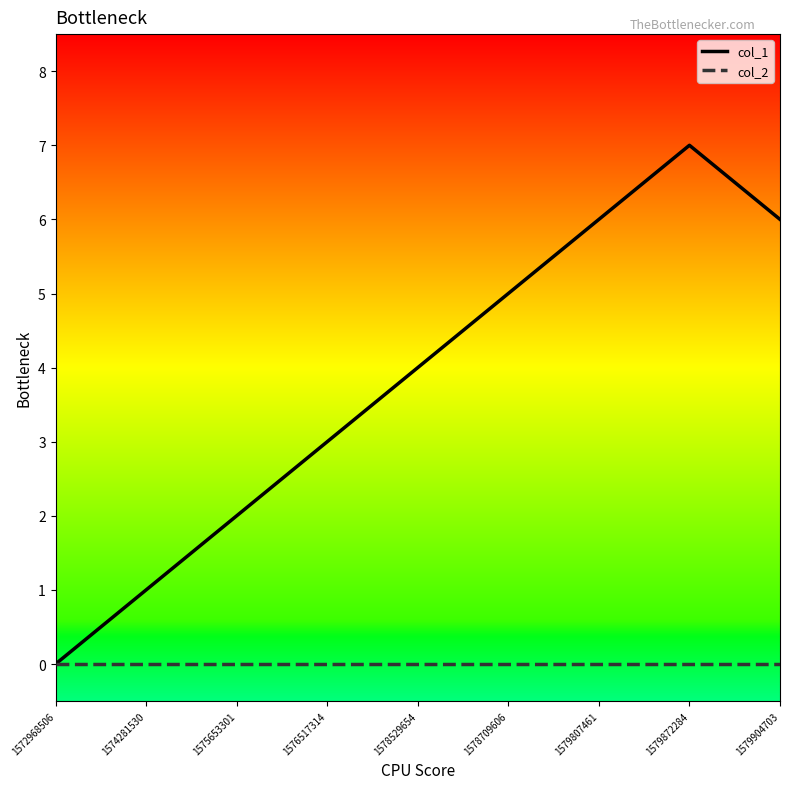

Which series has the largest range (max minus min)?

col_1